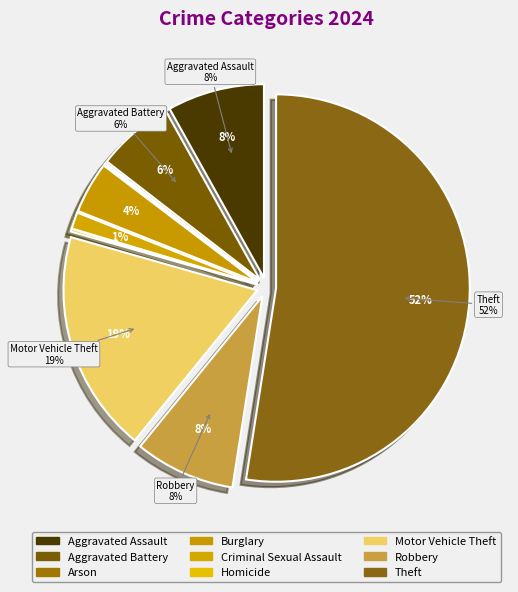

What is the total percentage of Arson and Aggravated Battery?

6.6%